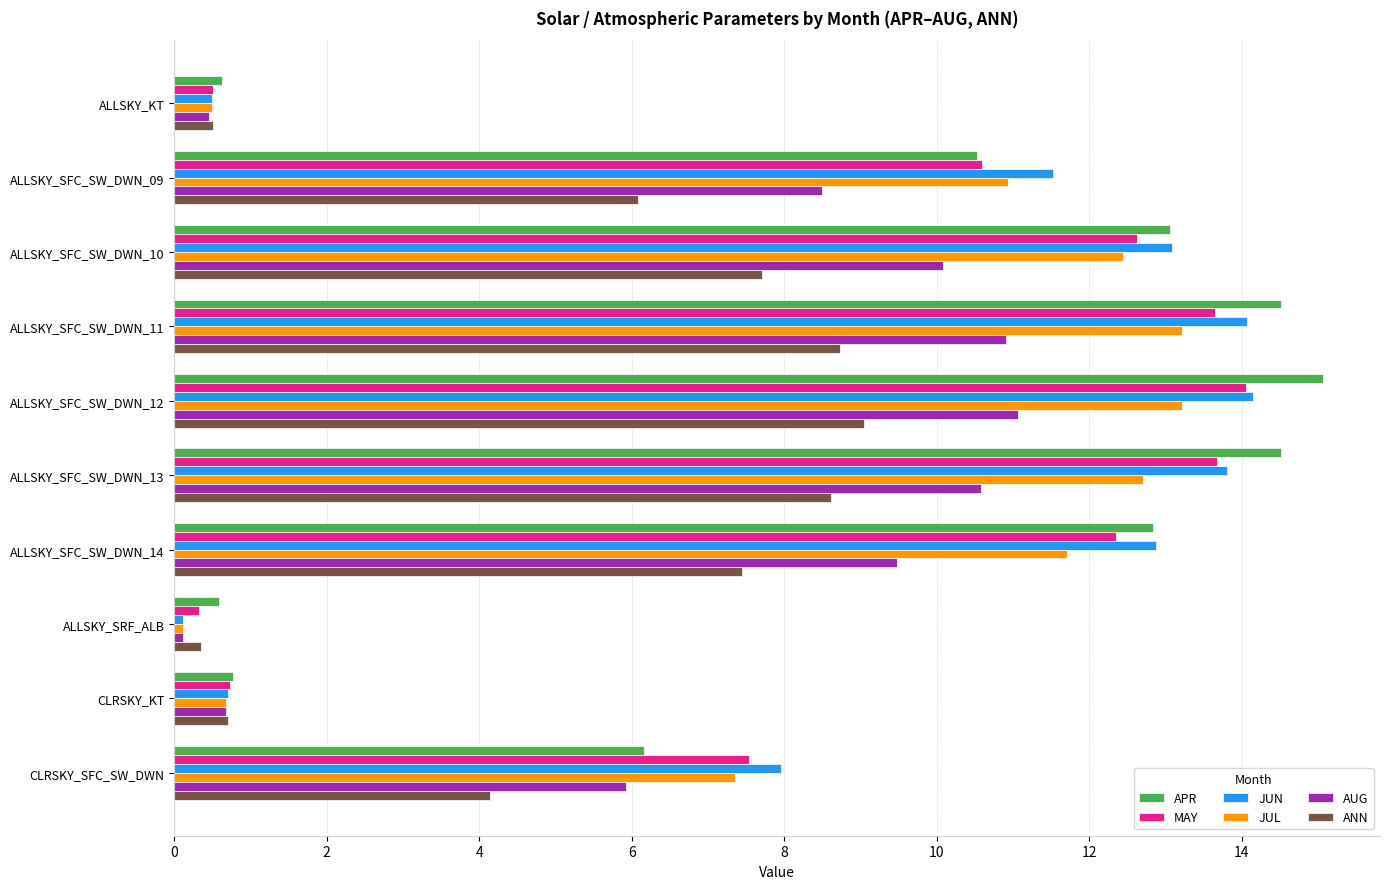

What are all the series names shown in the legend?

APR, MAY, JUN, JUL, AUG, ANN